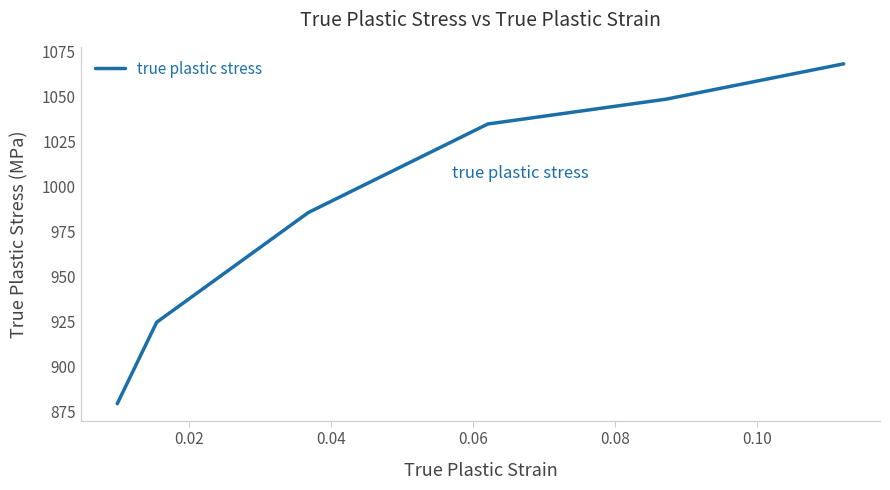

What is the difference between the maximum and second lowest values?

143.6